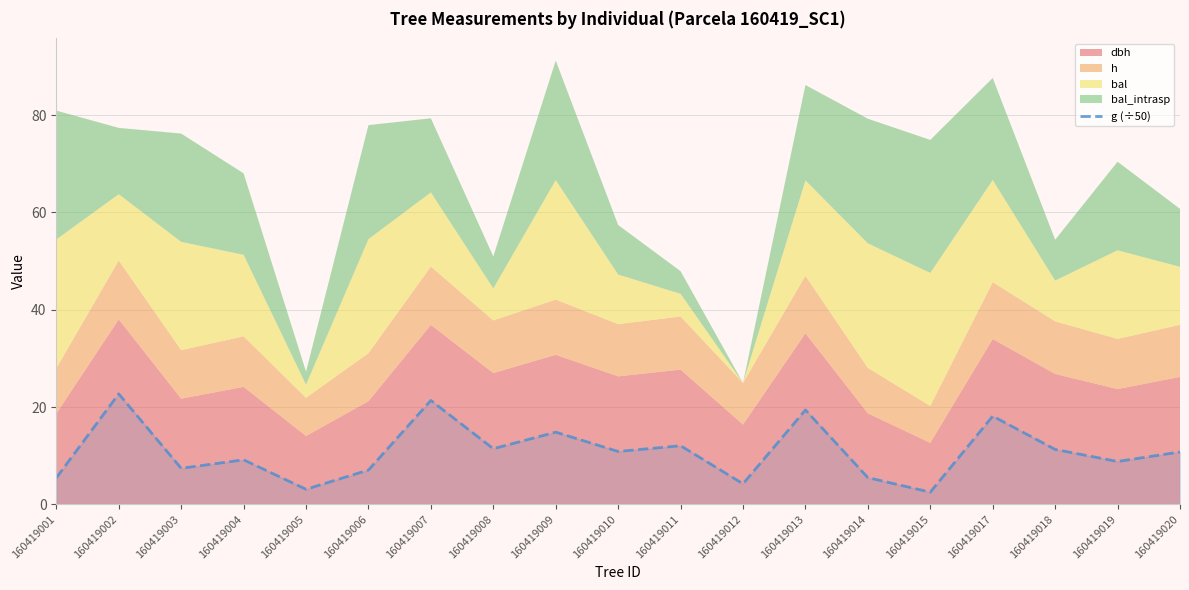

Is it true that the value at 160419019 is 5.7?

False